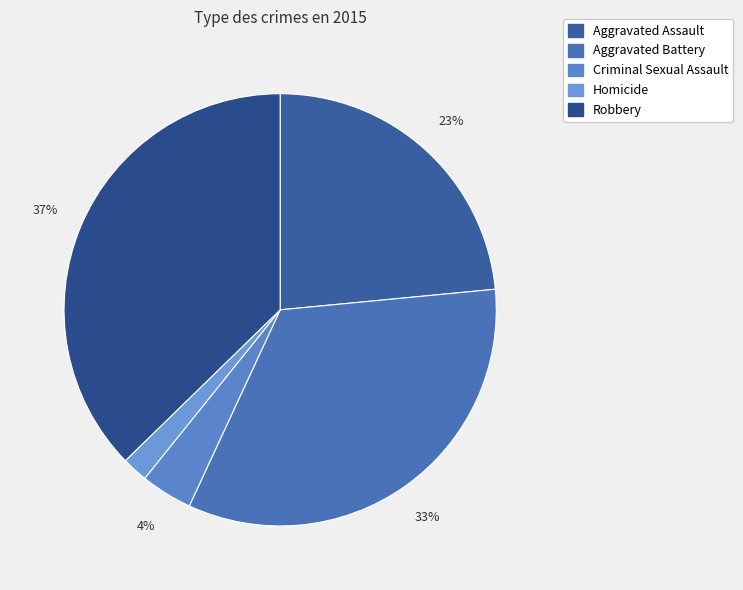

To the nearest percent, what percentage of the pie is Homicide?

2%